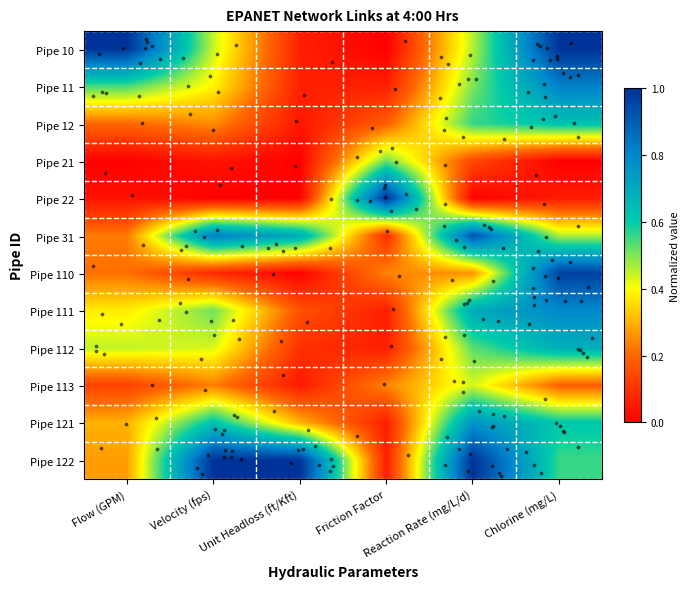

What is the total value across all series at Chlorine (mg/L)?

6.8